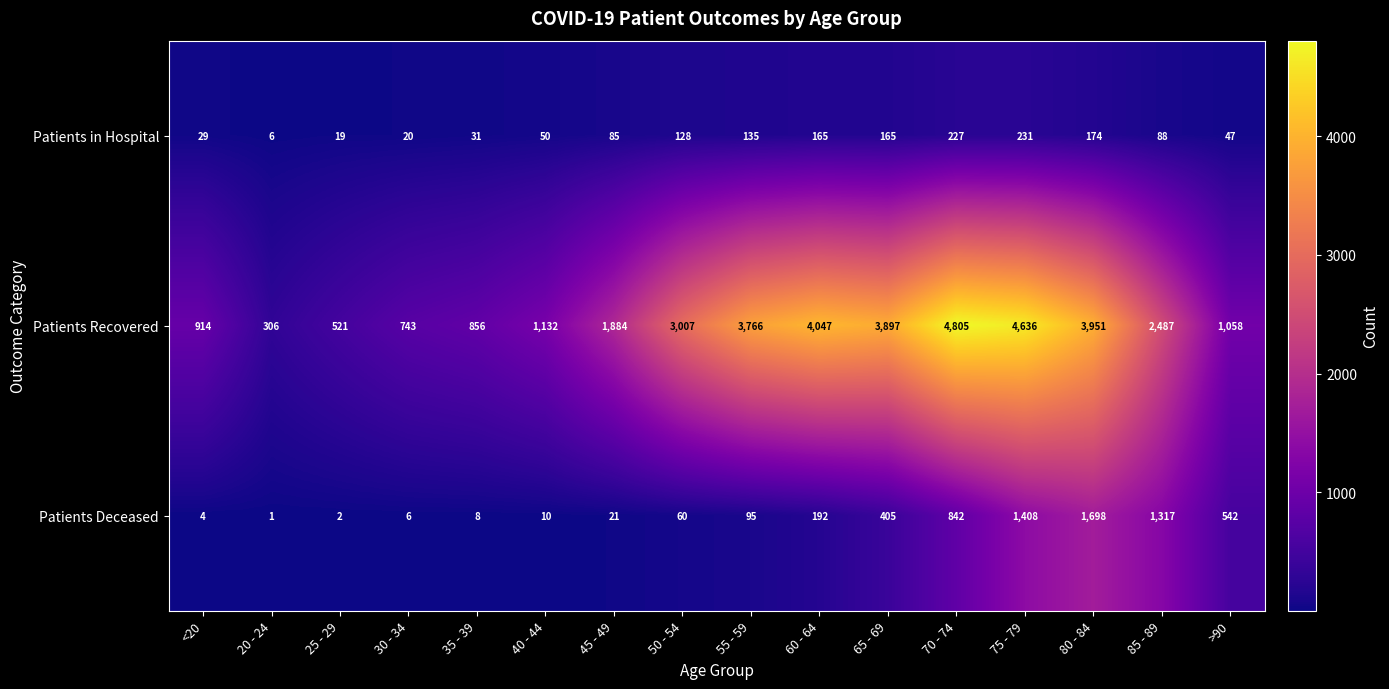

What is the difference between the highest and lowest values at 55 - 59?

3671